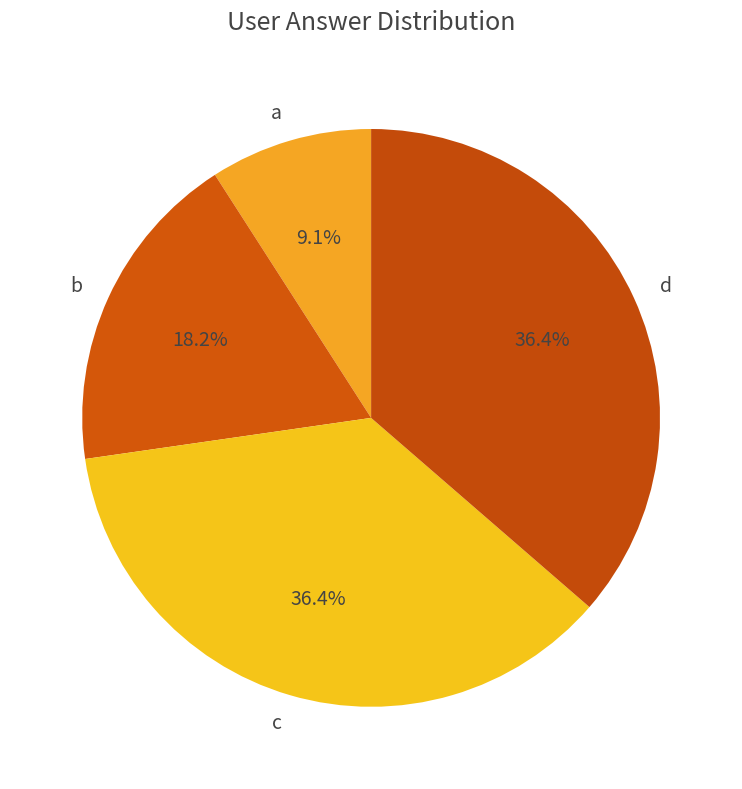

What percentage do c and d together represent?

72.7%